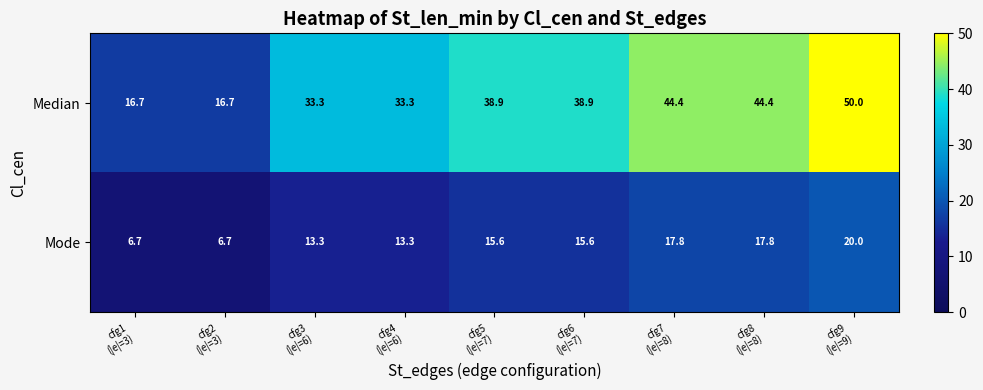

At cfg9
(|e|=9), list the series in order from largest to smallest.

Median, Mode